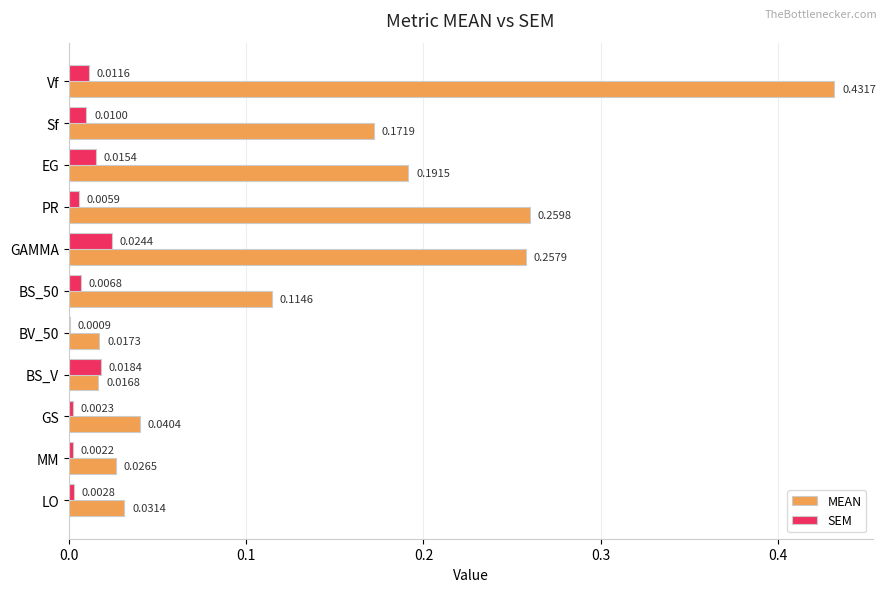

What are all the series names shown in the legend?

MEAN, SEM